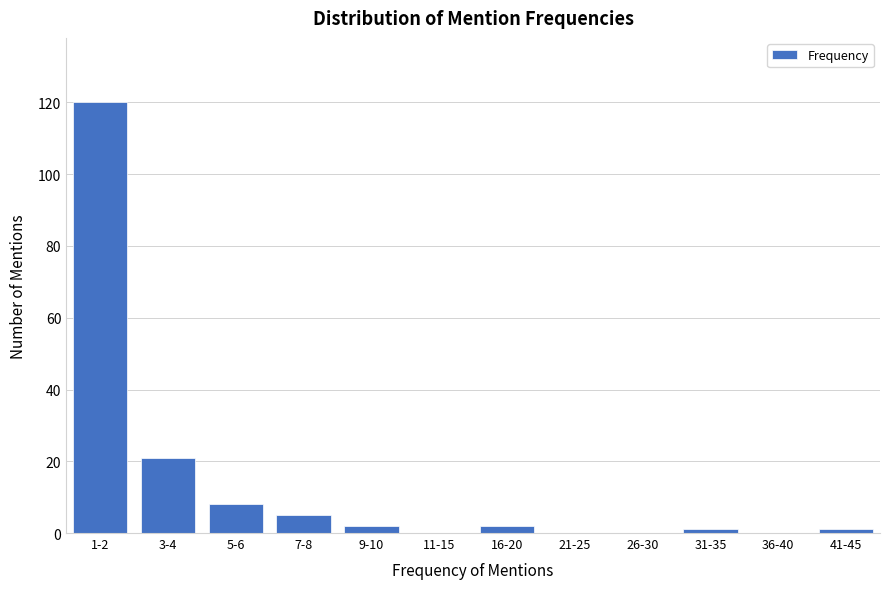

Reading left to right, extract all data points from this chart.

1-2=120	3-4=21	5-6=8	7-8=5	9-10=2	11-15=0	16-20=2	21-25=0	26-30=0	31-35=1	36-40=0	41-45=1